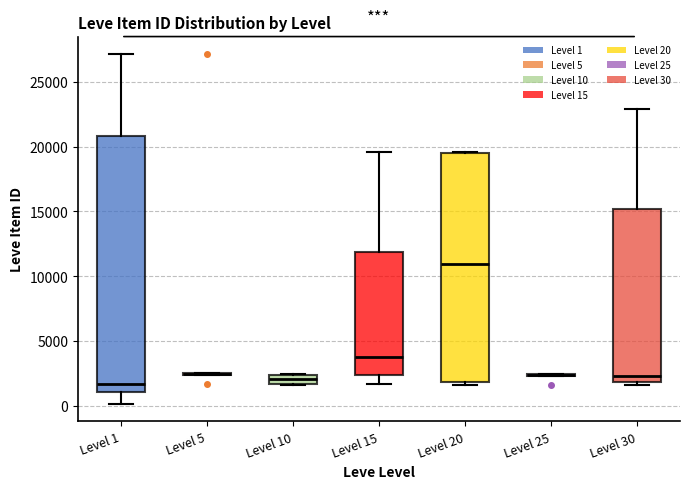

Which box is the tallest, from its lower edge to its upper edge?

Level 1